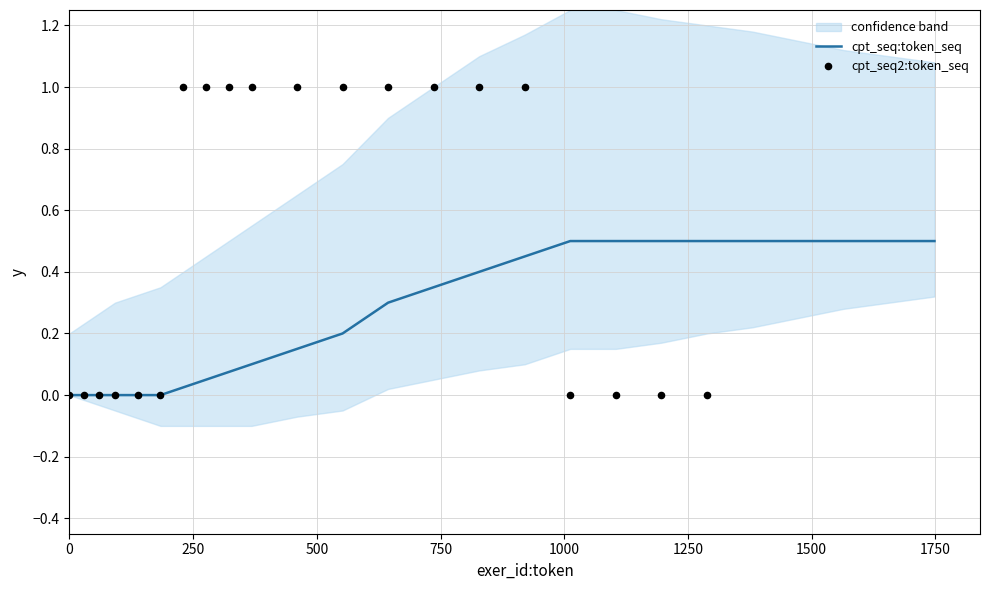

Which series has the largest total across all categories?

cpt_seq2:token_seq